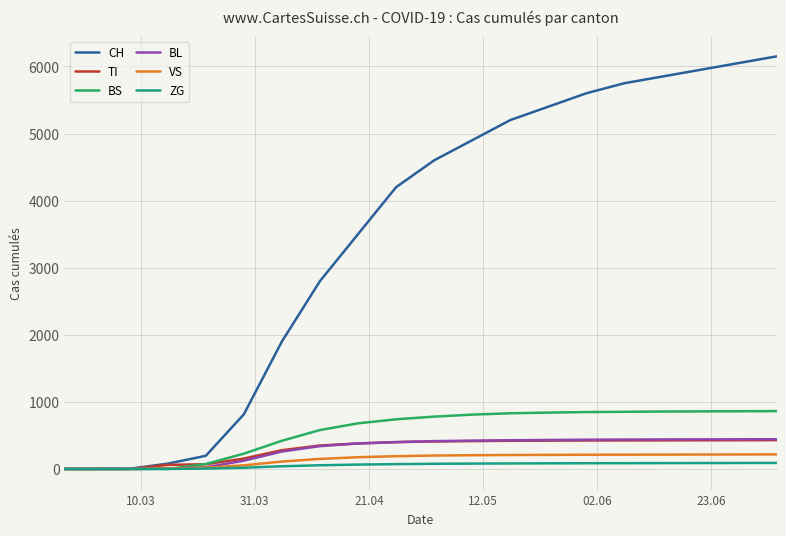

Which series has the largest range (max minus min)?

CH